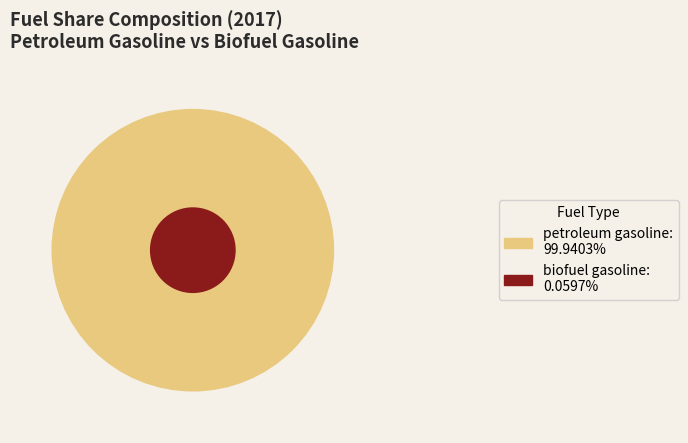

Which category has the biggest portion of the pie?

petroleum gasoline